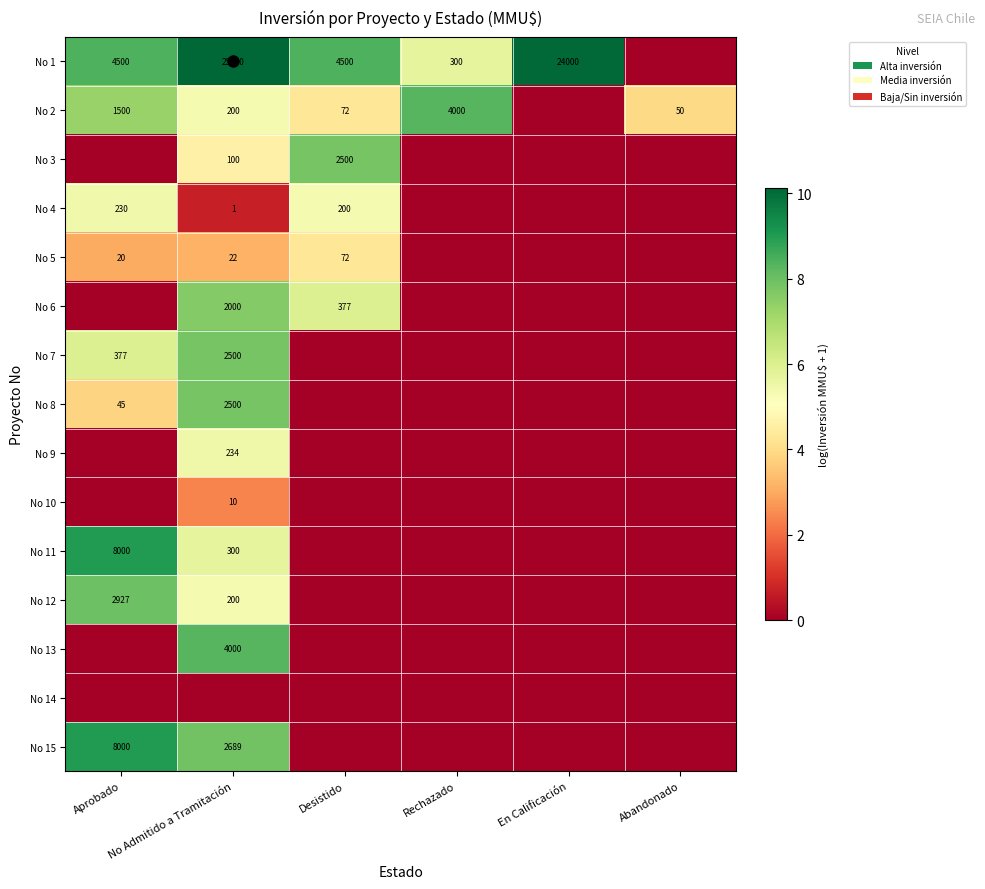

The value of No 8 at No Admitido a Tramitación is 2500. True or false?

True